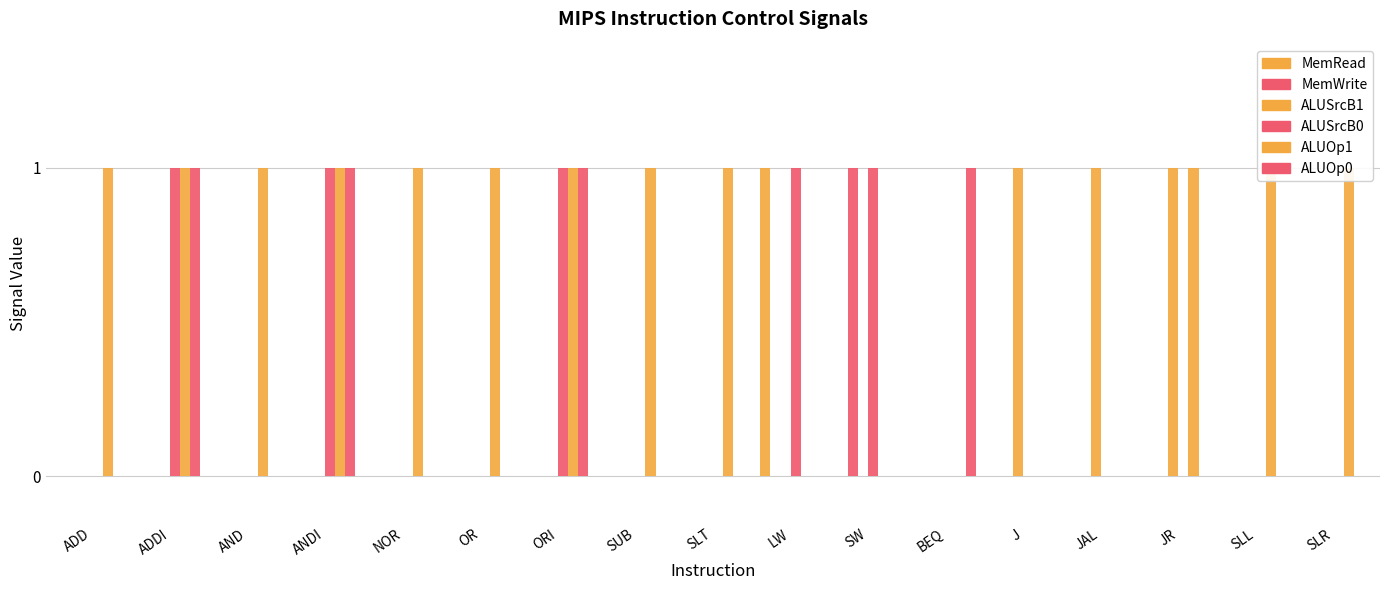

Reading left to right, what are all the values shown in this chart?

MemRead: ADD=0	ADDI=0	AND=0	ANDI=0	NOR=0	OR=0	ORI=0	SUB=0	SLT=0	LW=1	SW=0	BEQ=0	J=0	JAL=0	JR=0	SLL=0	SLR=0
MemWrite: ADD=0	ADDI=0	AND=0	ANDI=0	NOR=0	OR=0	ORI=0	SUB=0	SLT=0	LW=0	SW=1	BEQ=0	J=0	JAL=0	JR=0	SLL=0	SLR=0
ALUSrcB1: ADD=0	ADDI=0	AND=0	ANDI=0	NOR=0	OR=0	ORI=0	SUB=0	SLT=0	LW=0	SW=0	BEQ=0	J=1	JAL=1	JR=1	SLL=0	SLR=0
ALUSrcB0: ADD=0	ADDI=1	AND=0	ANDI=1	NOR=0	OR=0	ORI=1	SUB=0	SLT=0	LW=1	SW=1	BEQ=0	J=0	JAL=0	JR=0	SLL=0	SLR=0
ALUOp1: ADD=1	ADDI=1	AND=1	ANDI=1	NOR=1	OR=1	ORI=1	SUB=1	SLT=1	LW=0	SW=0	BEQ=0	J=0	JAL=0	JR=1	SLL=1	SLR=1
ALUOp0: ADD=0	ADDI=1	AND=0	ANDI=1	NOR=0	OR=0	ORI=1	SUB=0	SLT=0	LW=0	SW=0	BEQ=1	J=0	JAL=0	JR=0	SLL=0	SLR=0